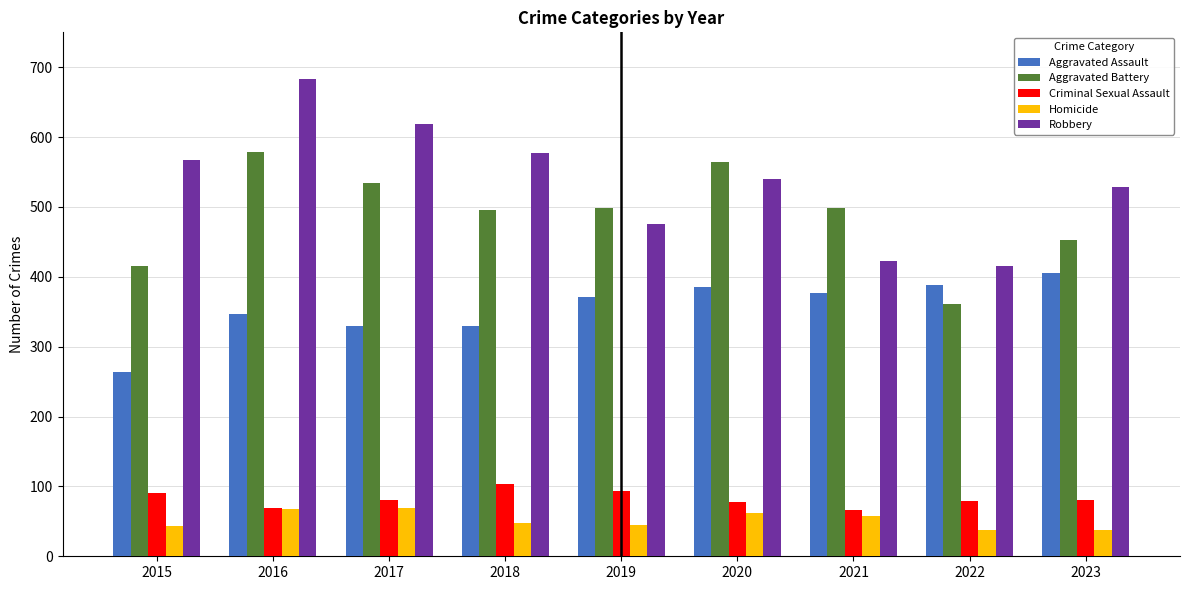

What is the sum of the Criminal Sexual Assault values at 2019 and 2015?

185